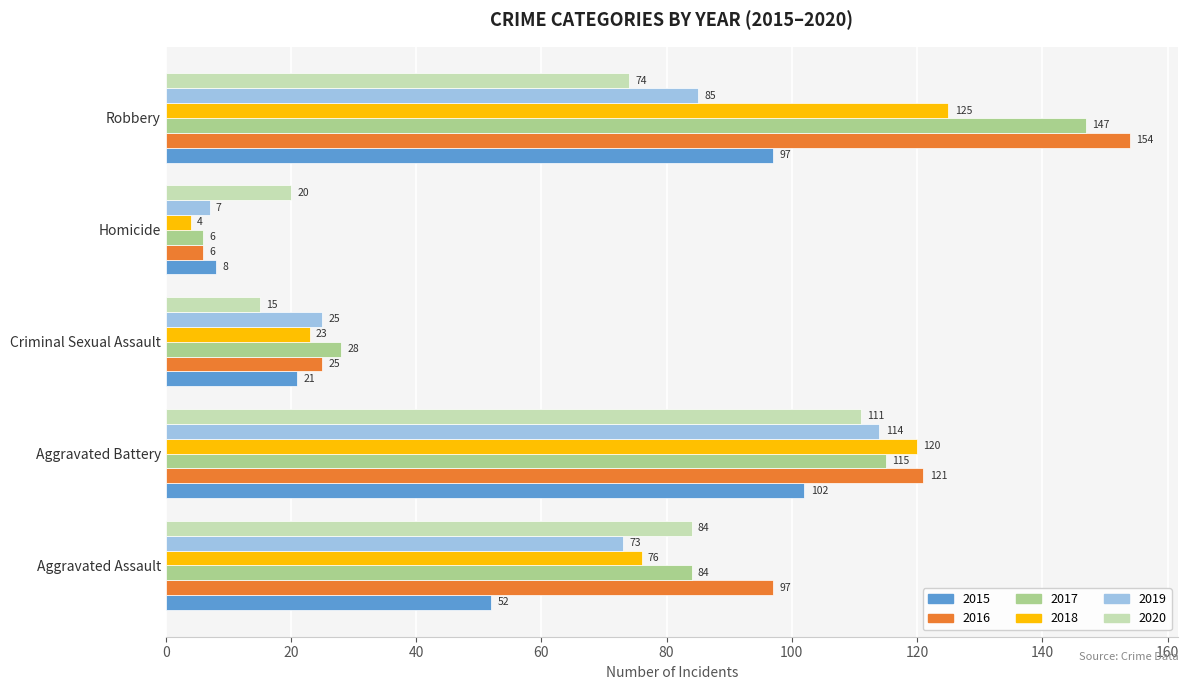

At how many categories does at least one series exceed 17?

5